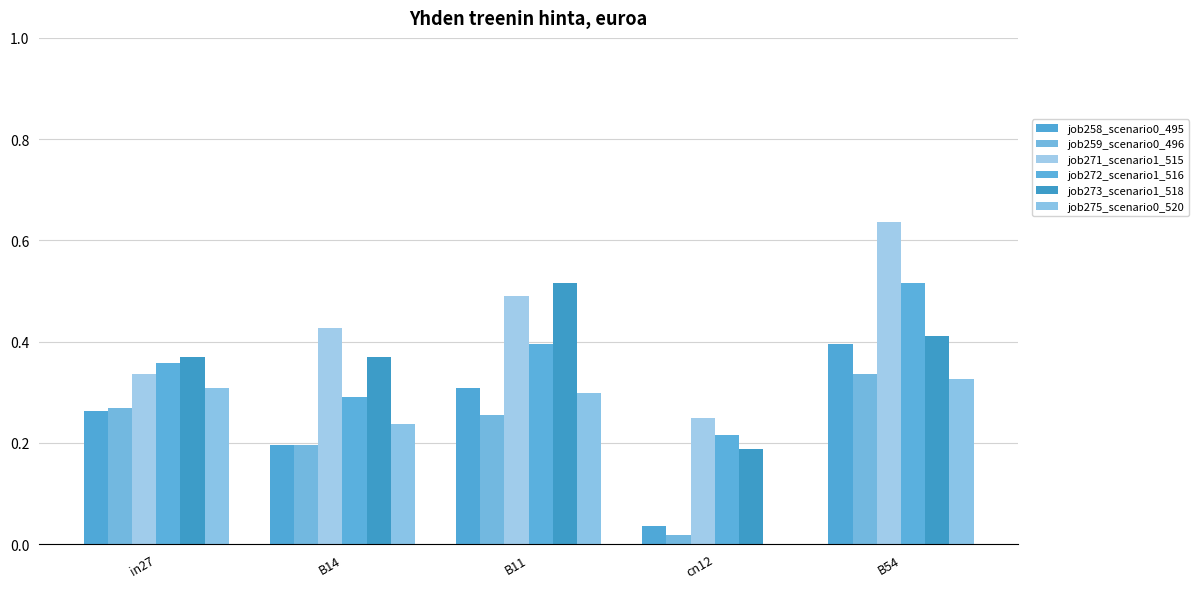

Rank the series by their maximum value, from lowest to highest.

job275_scenario0_520, job259_scenario0_496, job258_scenario0_495, job272_scenario1_516, job273_scenario1_518, job271_scenario1_515